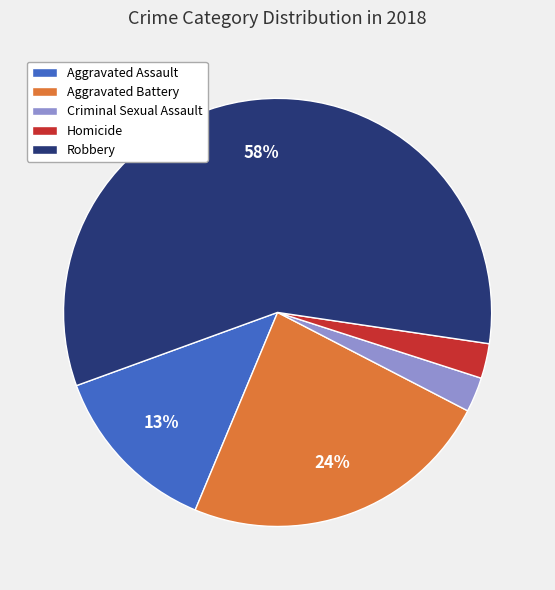

True or false: Aggravated Assault accounts for 21% of the total.

False